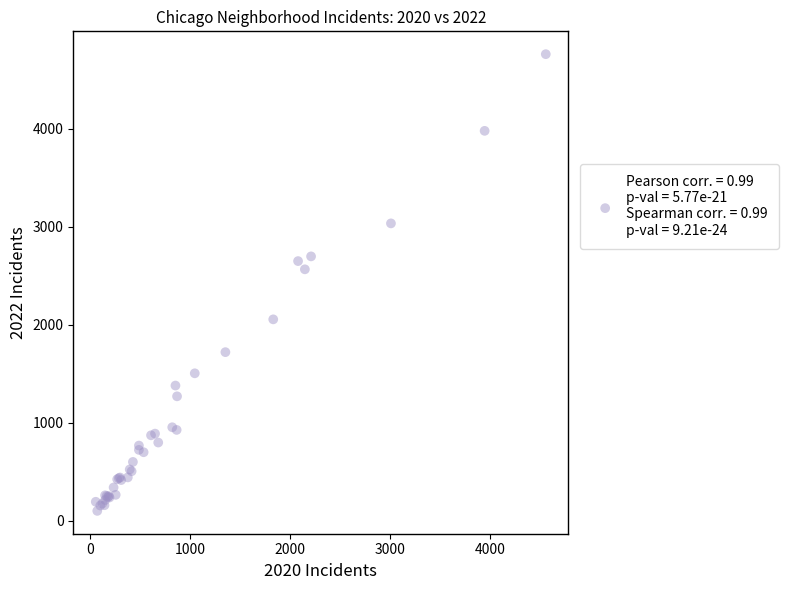

What Y value in the scatter plot is closest to 2431?

2566